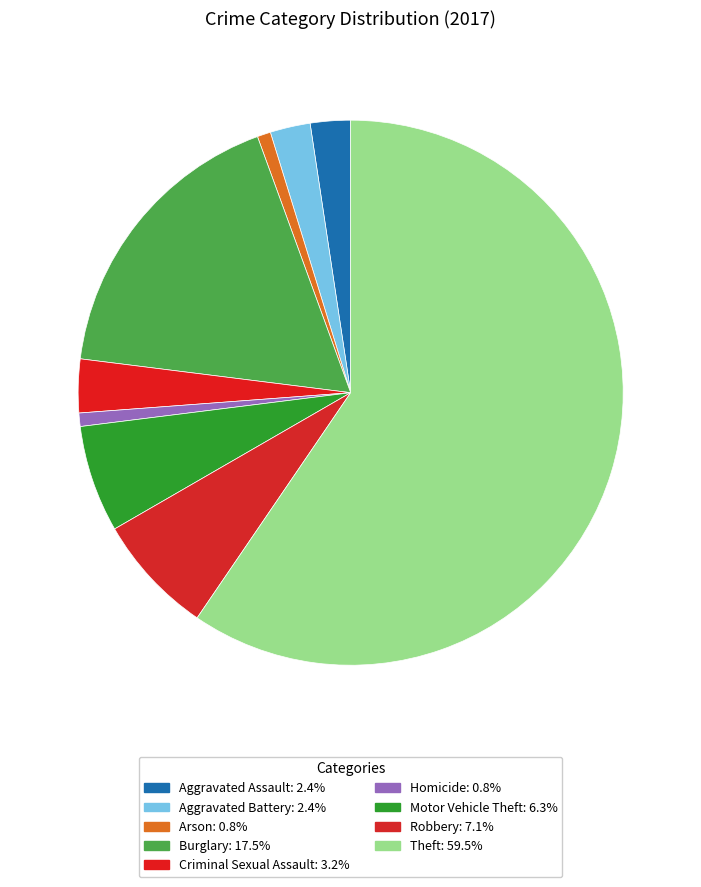

To the nearest percent, what is the difference between the largest and smallest slice percentages?

59%